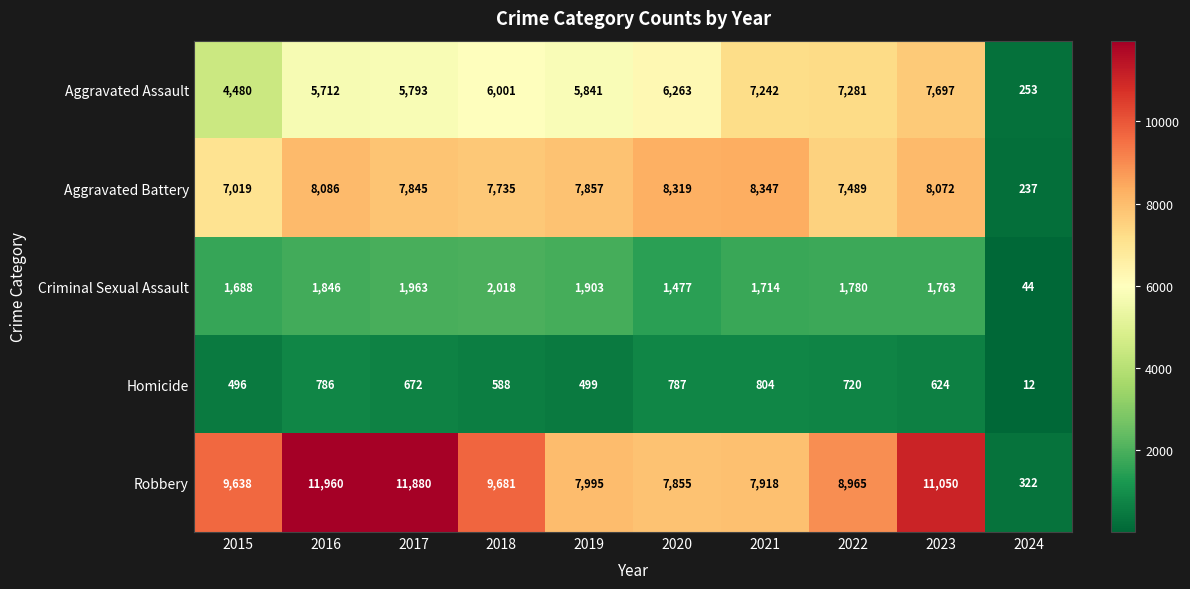

Which series has the largest range (max minus min)?

Robbery